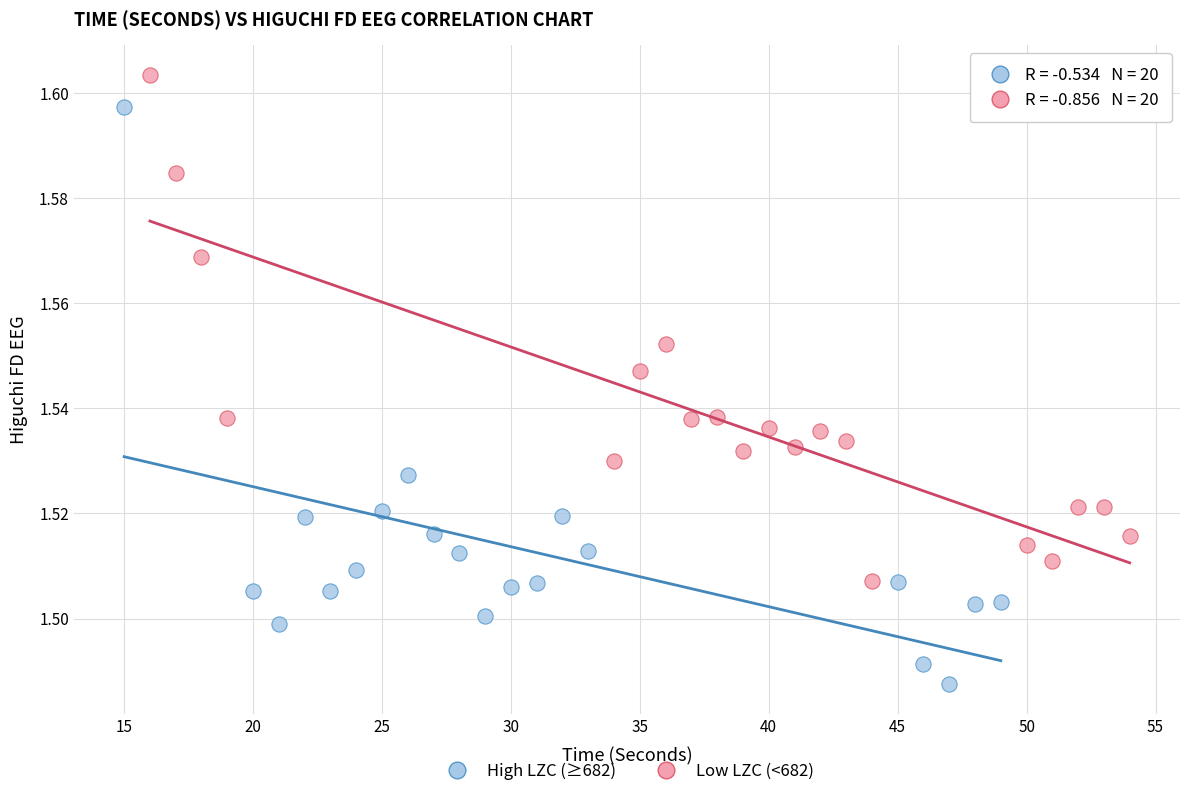

Which series reaches the maximum Y coordinate?

Low LZC (<682)